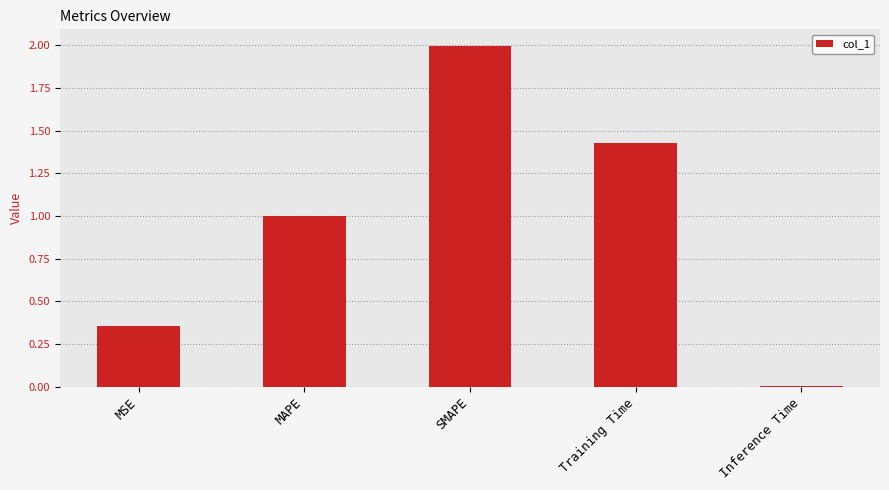

Is it true that the value at SMAPE is 0.9?

False